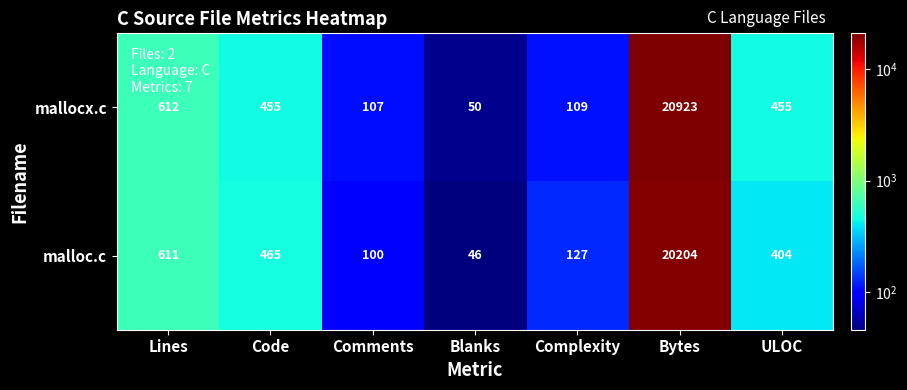

At which label does malloc.c first exceed 404?

Lines